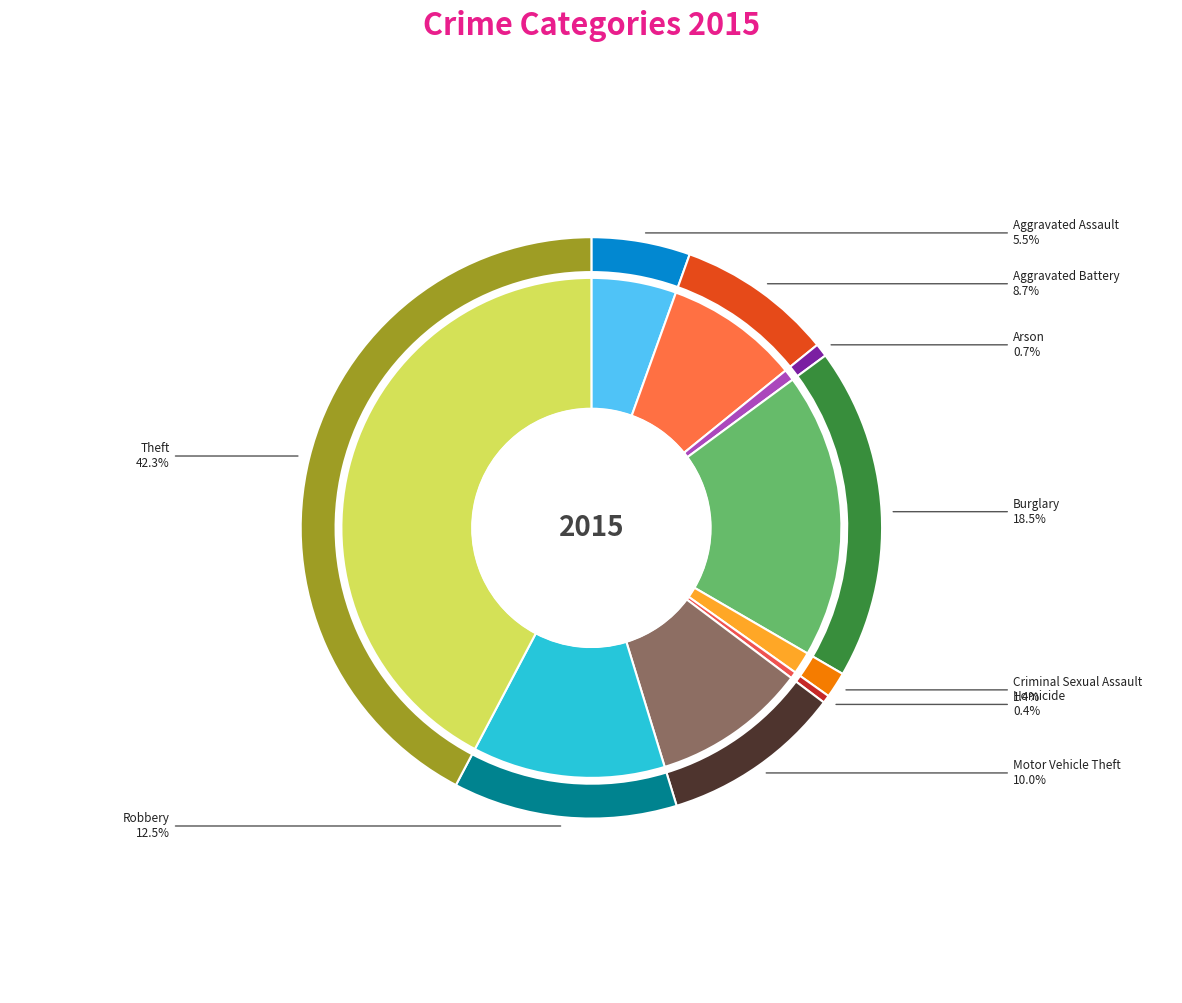

Count the number of slices in the pie.

9